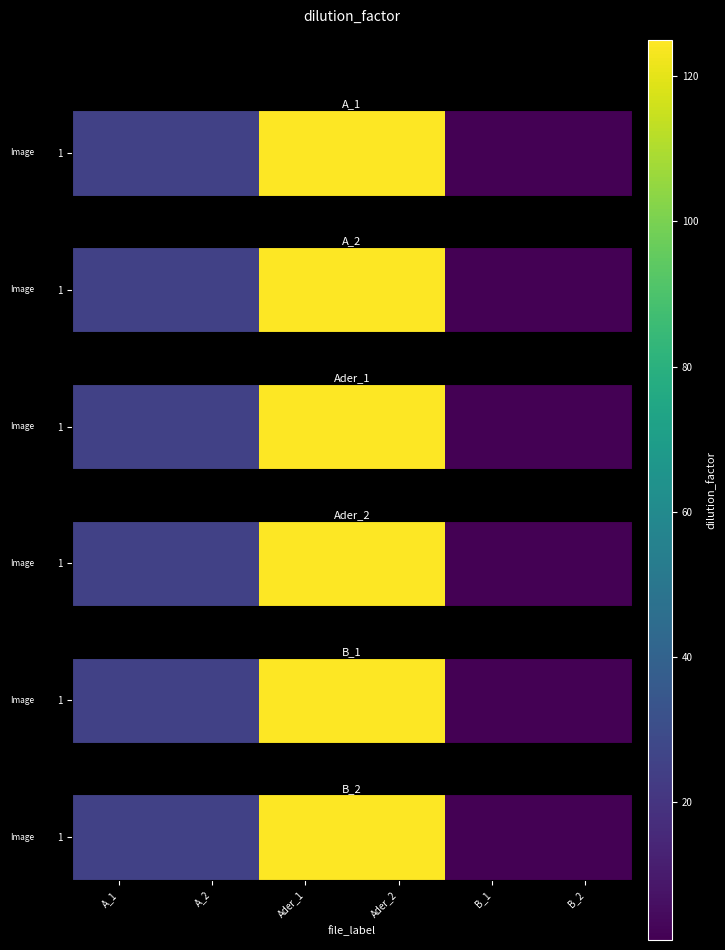

Count the number of values greater than 25.

2